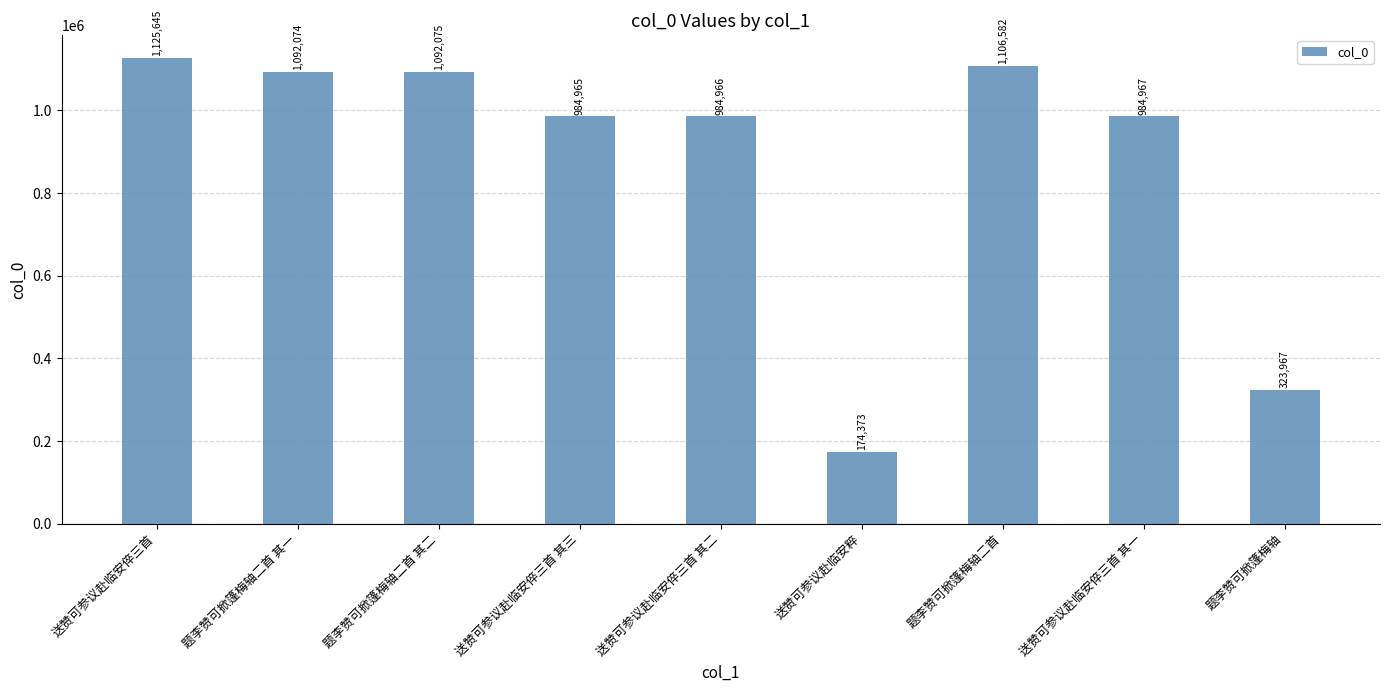

The value at 送赞可参议赴临安倅三首 其三 is 984965. True or false?

True